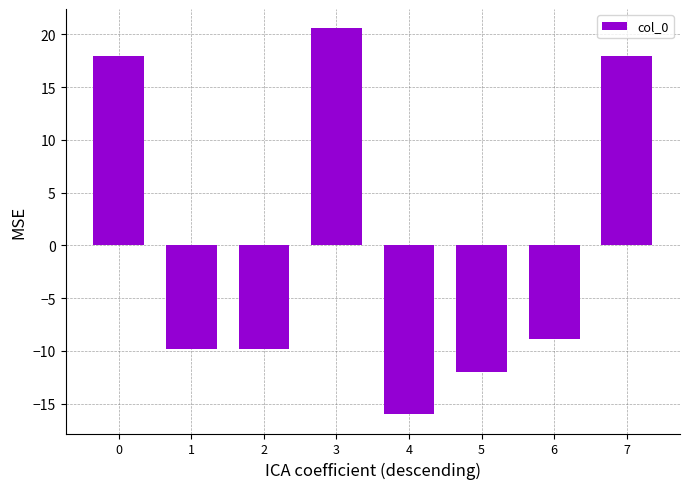

Is it true that the value at 6 is -4.0?

False